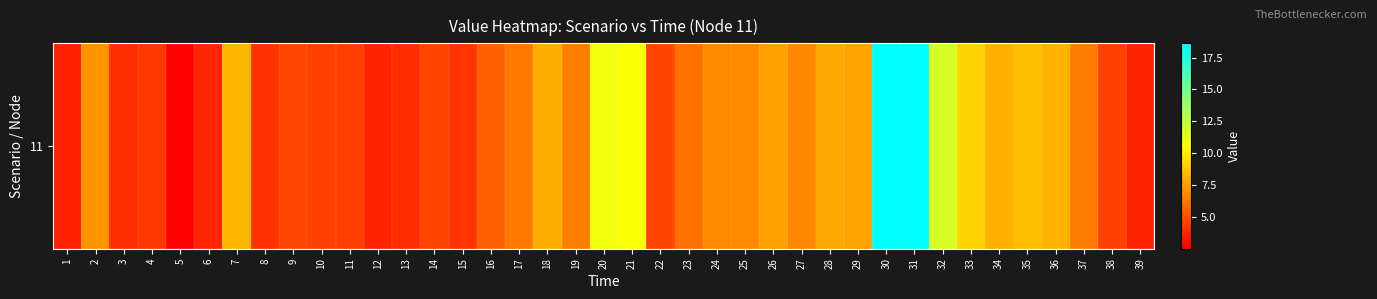

What is the difference between the maximum and minimum values?

16.1